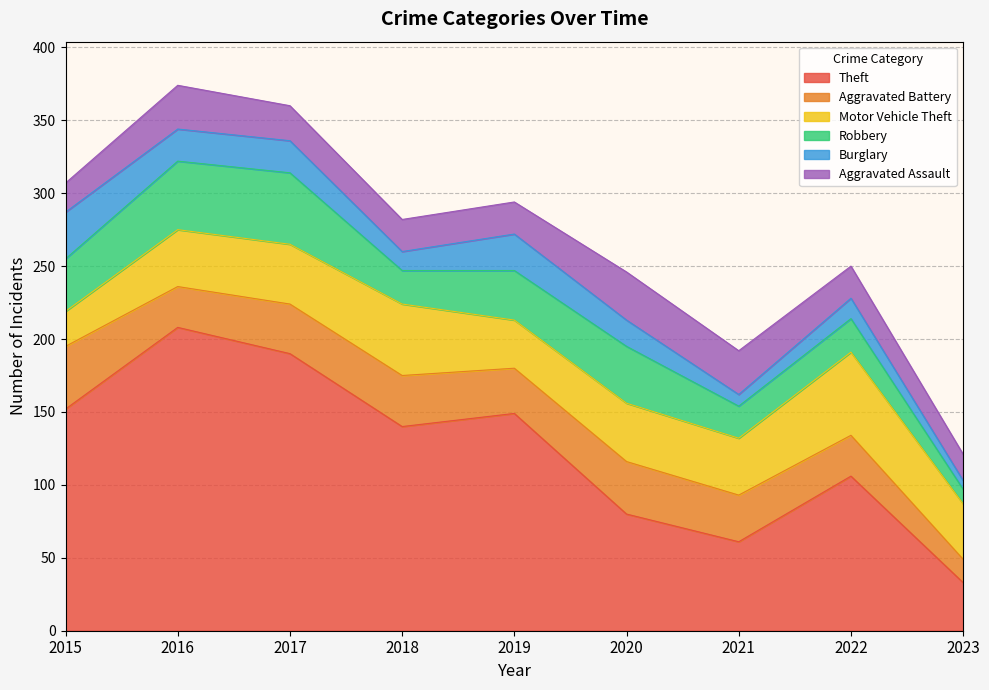

Reading right to left, extract all data points from this chart.

Theft: 2023=33	2022=106	2021=61	2020=80	2019=149	2018=140	2017=190	2016=208	2015=152
Aggravated Battery: 2023=16	2022=28	2021=32	2020=36	2019=31	2018=35	2017=34	2016=28	2015=43
Motor Vehicle Theft: 2023=38	2022=57	2021=39	2020=40	2019=33	2018=49	2017=41	2016=39	2015=24
Robbery: 2023=10	2022=23	2021=22	2020=39	2019=34	2018=23	2017=49	2016=47	2015=36
Burglary: 2023=6	2022=14	2021=8	2020=18	2019=25	2018=13	2017=22	2016=22	2015=32
Aggravated Assault: 2023=18	2022=22	2021=30	2020=33	2019=22	2018=22	2017=24	2016=30	2015=20